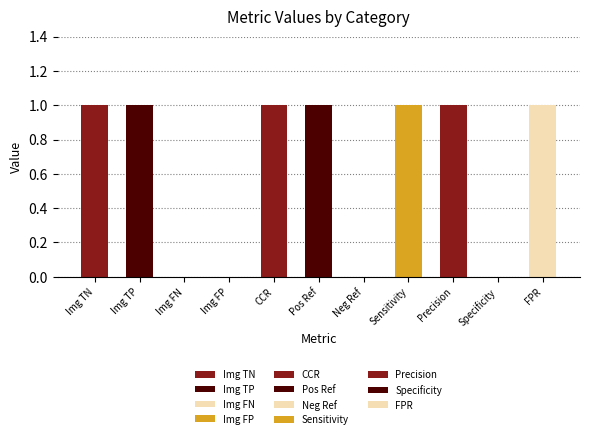

The chart shows a value of 1.3 at image-level FPR. True or false?

False